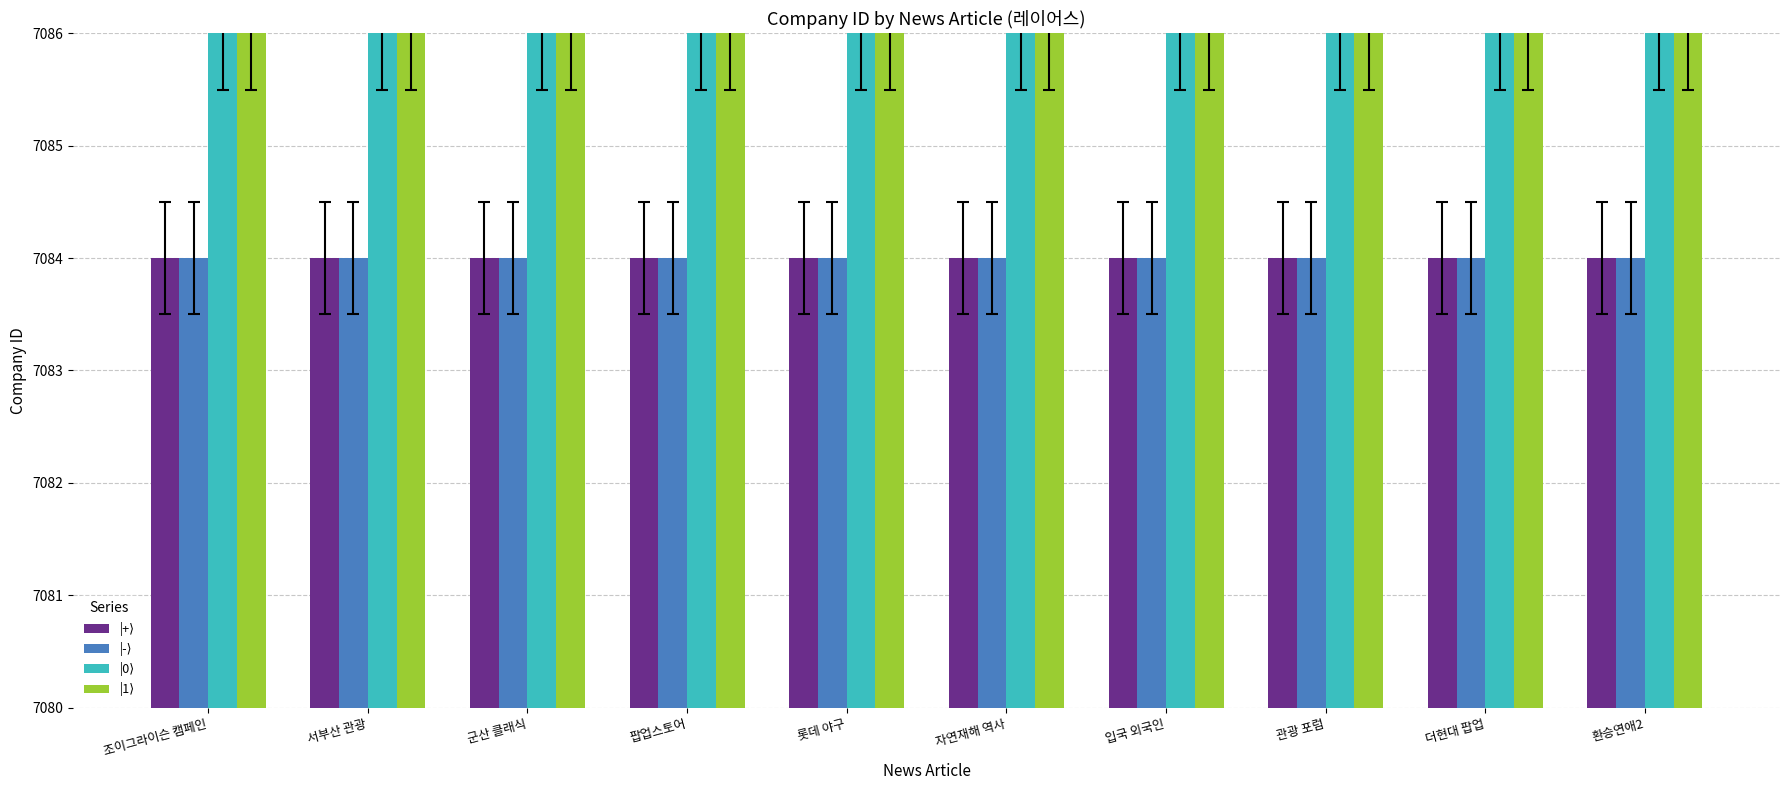

What is the smallest value displayed?

7084